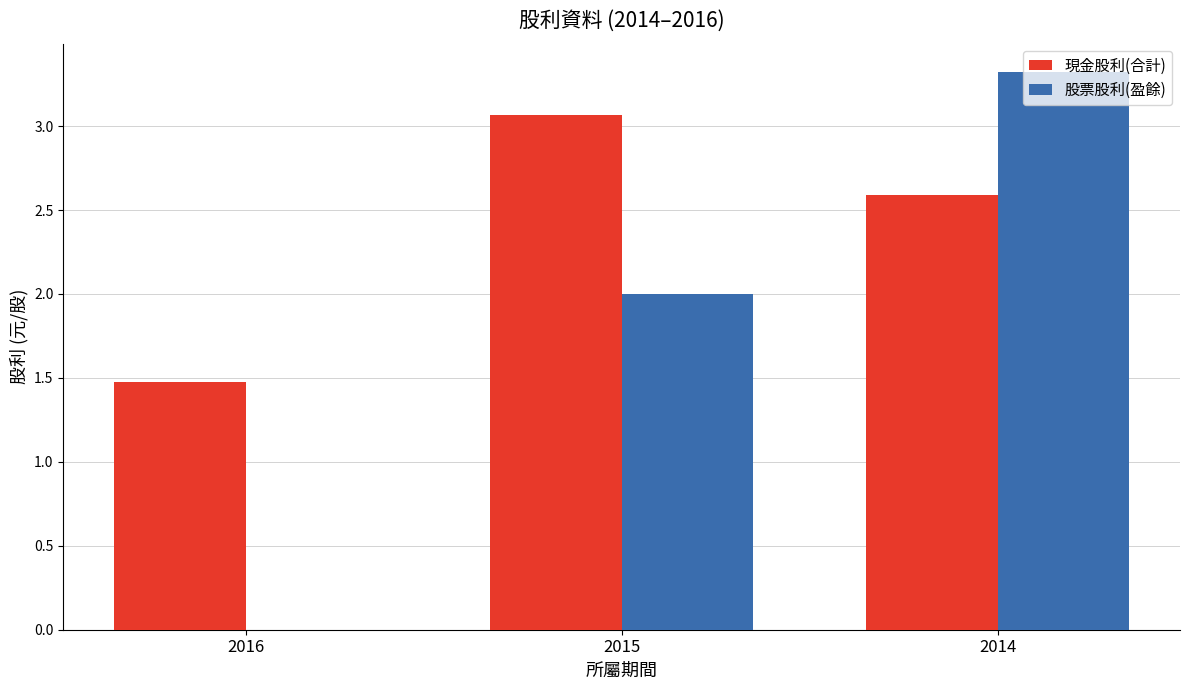

Which series changed the most between 2016 and 2015?

股票股利(盈餘)